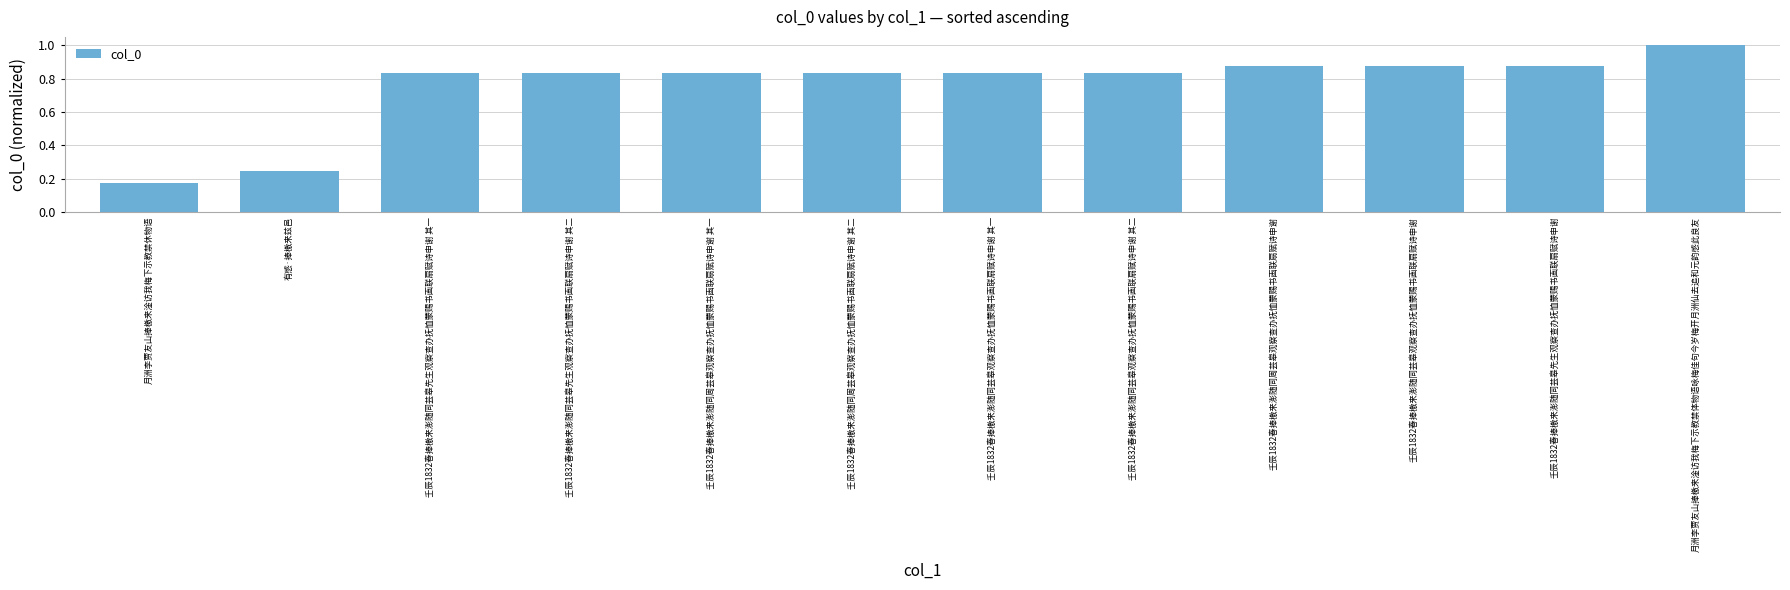

The chart shows a value of 0.3 at 壬辰1832春捧檄来澎随同芸皋观察查办抚恤蒙赐书画联扇赋诗申谢 其一. True or false?

False